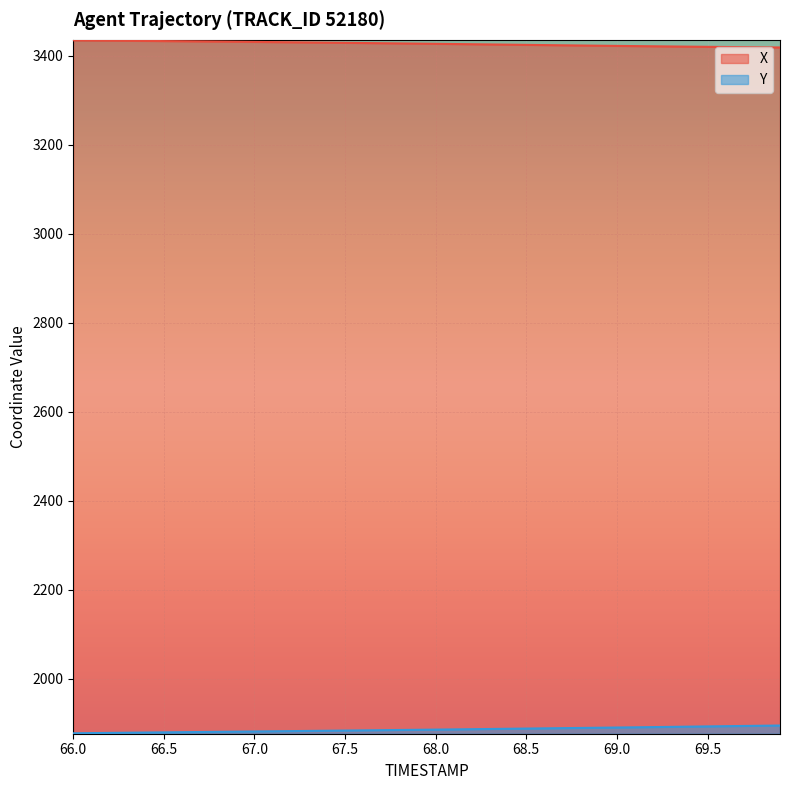

The Y series shows 974.3 at 69.5. True or false?

False